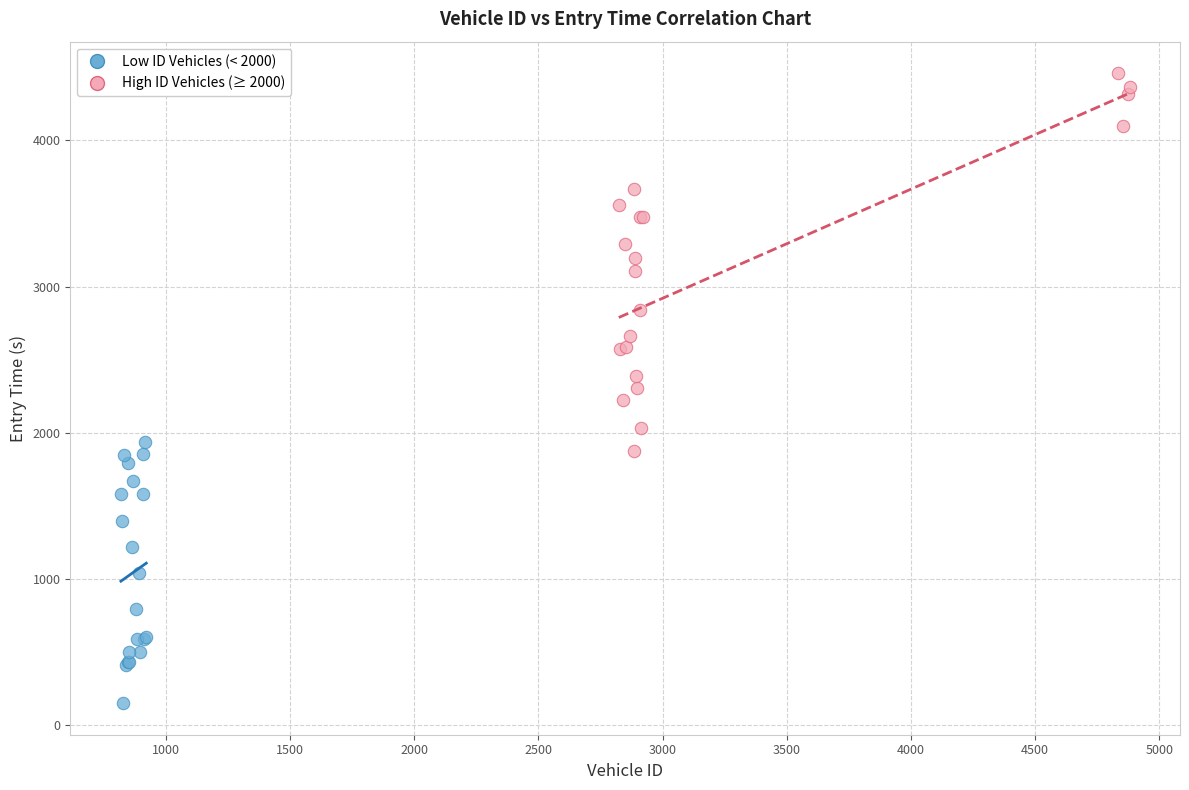

Which series has the widest spread of Y values?

High ID Vehicles (≥ 2000)